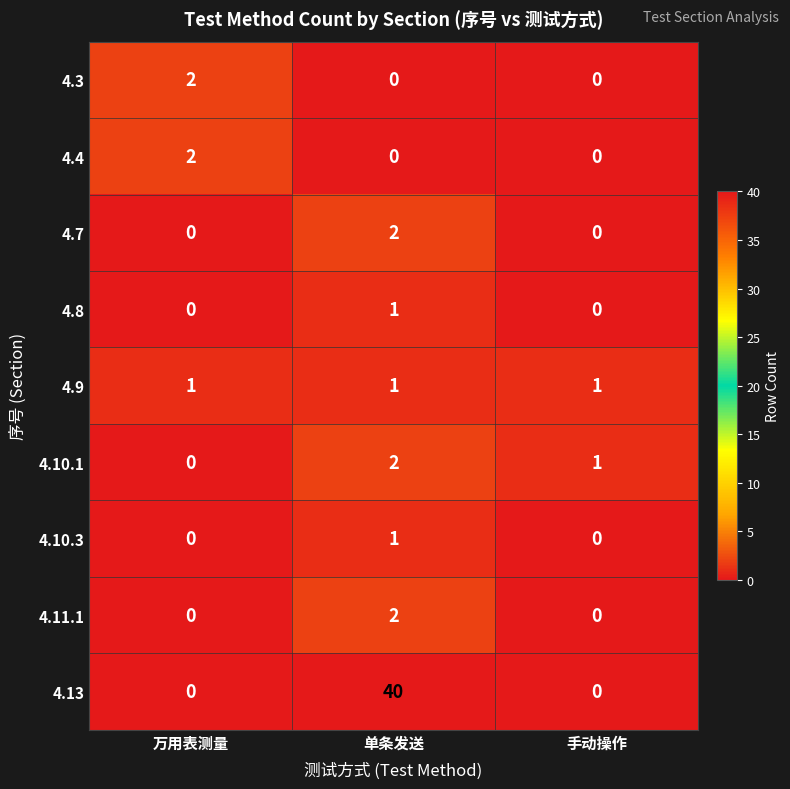

What is the total value across all series at 万用表测量?

5